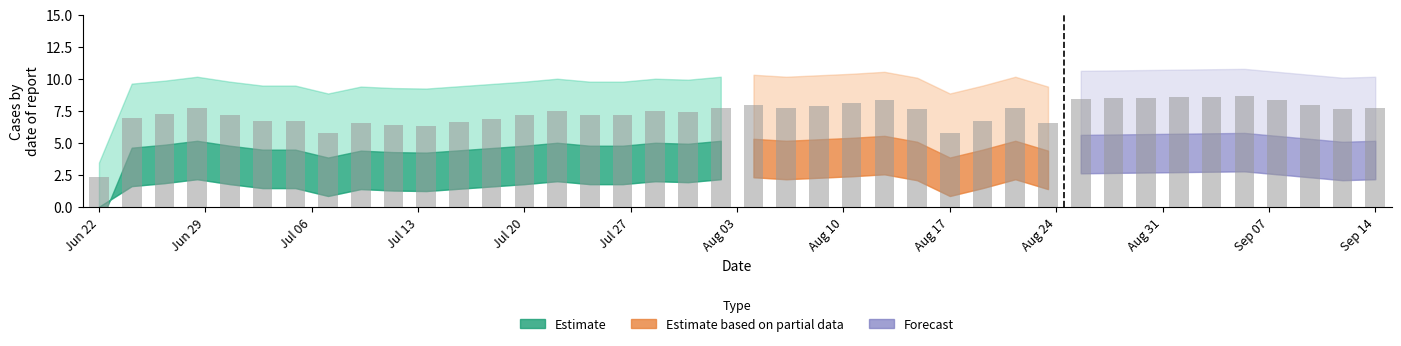

What is the smallest value displayed?

2.3